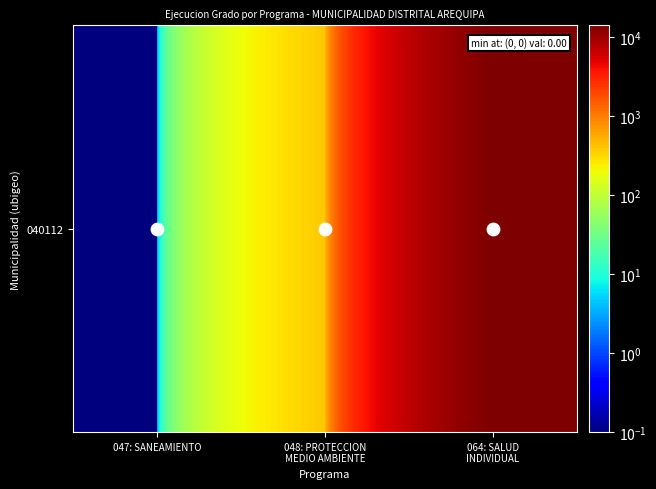

The chart shows a value of 385.0 at 048: PROTECCION
MEDIO AMBIENTE. True or false?

True